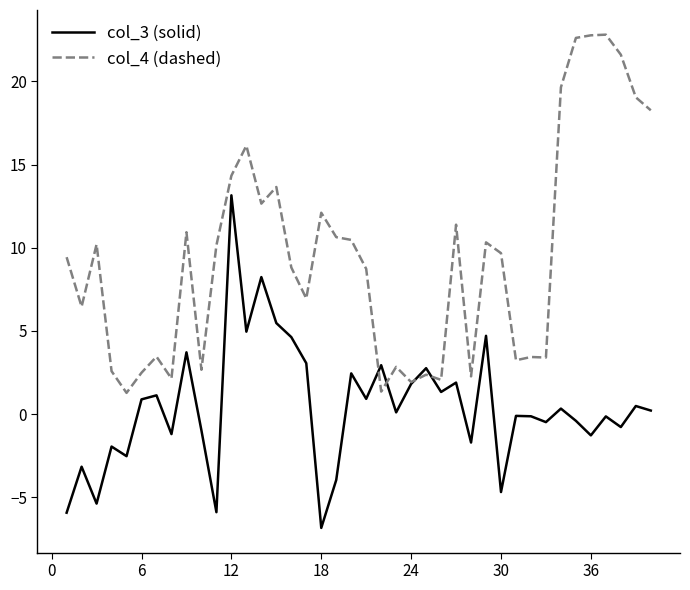

Which series has the largest total across all categories?

col_4 (dashed)